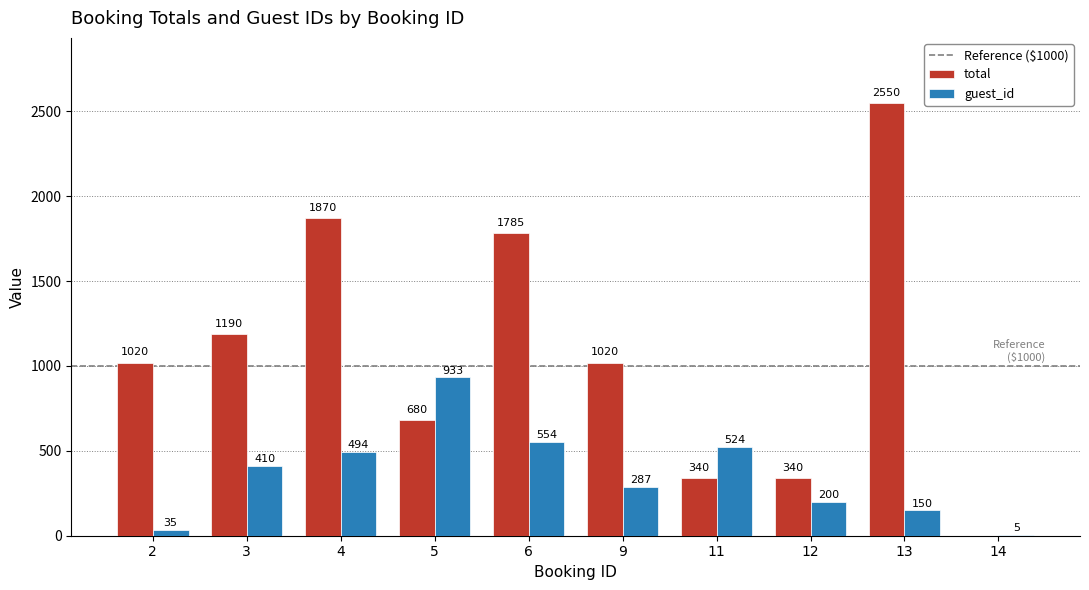

Is the value of total at 14 greater than the value of guest_id at 4?

No